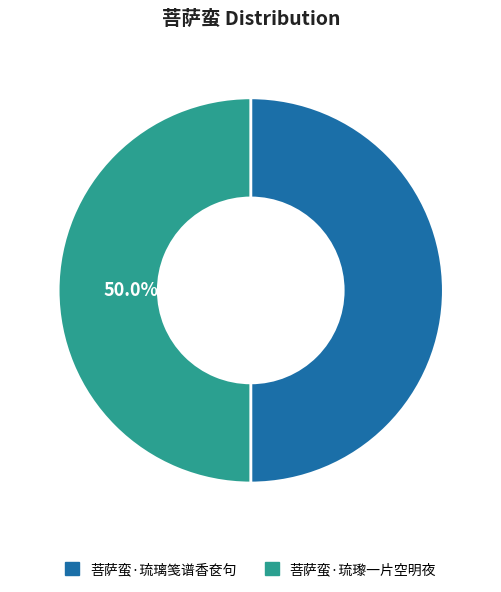

The 菩萨蛮·琉璃笺谱香奁句 slice represents 50% of the pie. True or false?

True